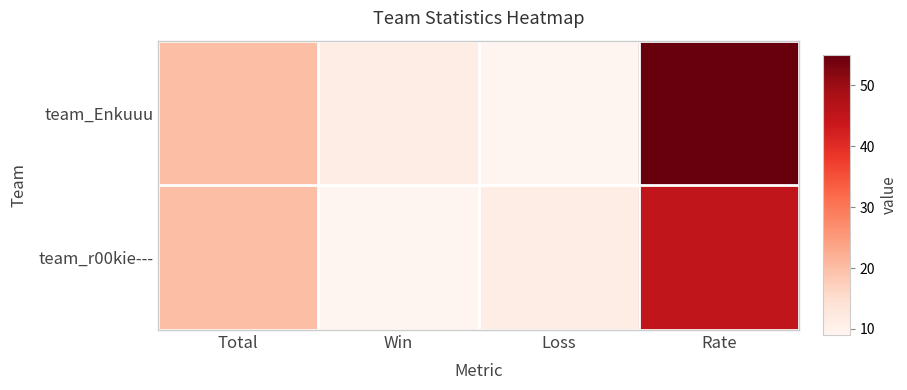

Reading right to left, what are all the values shown in this chart?

team_Enkuuu: Rate=55	Loss=9	Win=11	Total=20
team_r00kie---: Rate=45	Loss=11	Win=9	Total=20